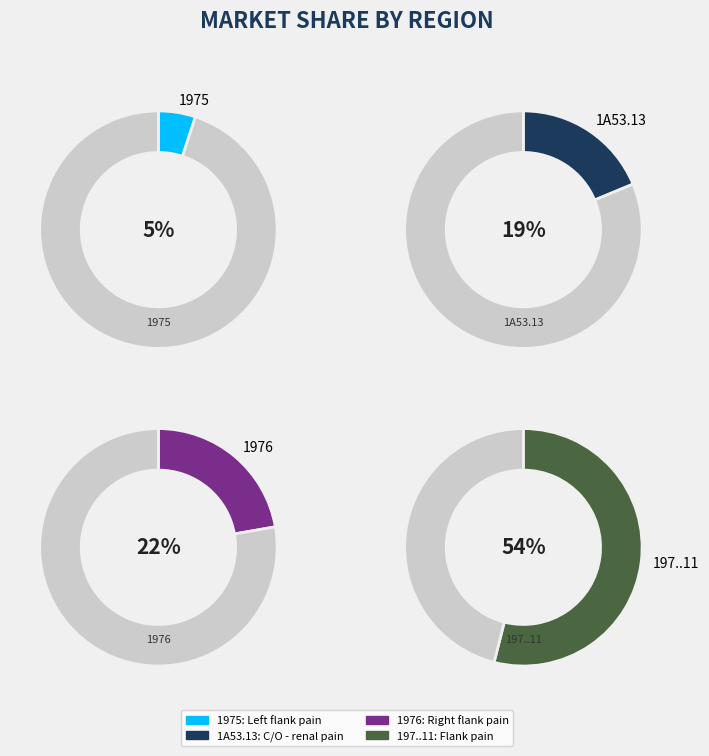

Is it true that 197..11 is 47% of the pie?

False